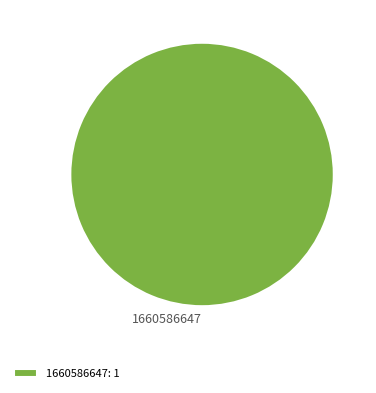

Is it true that 1660586647 is 100% of the pie?

True